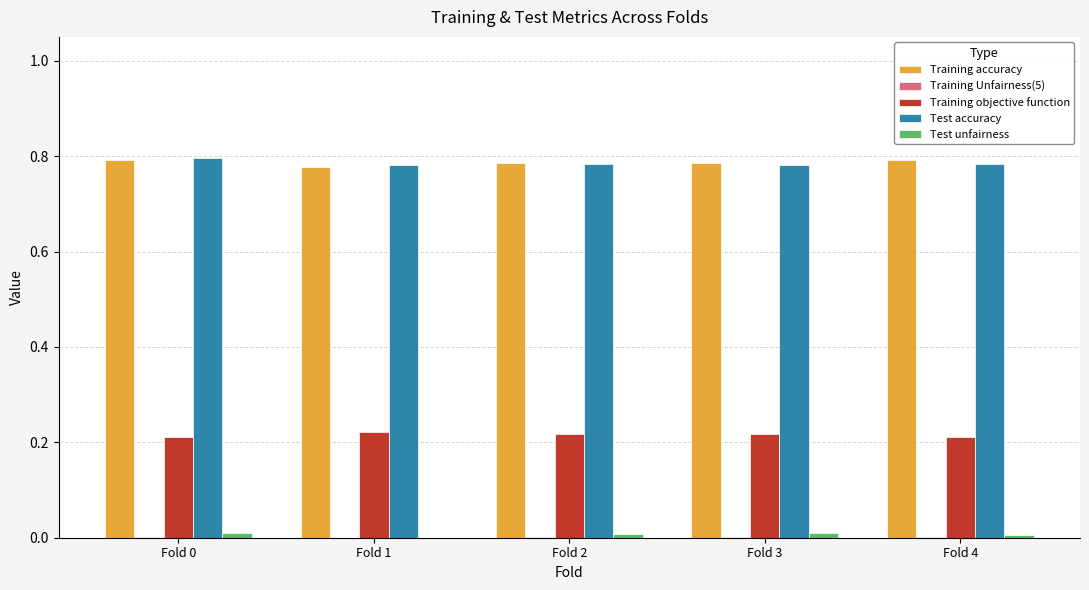

The Test accuracy series shows 0.8 at Fold 1. True or false?

True